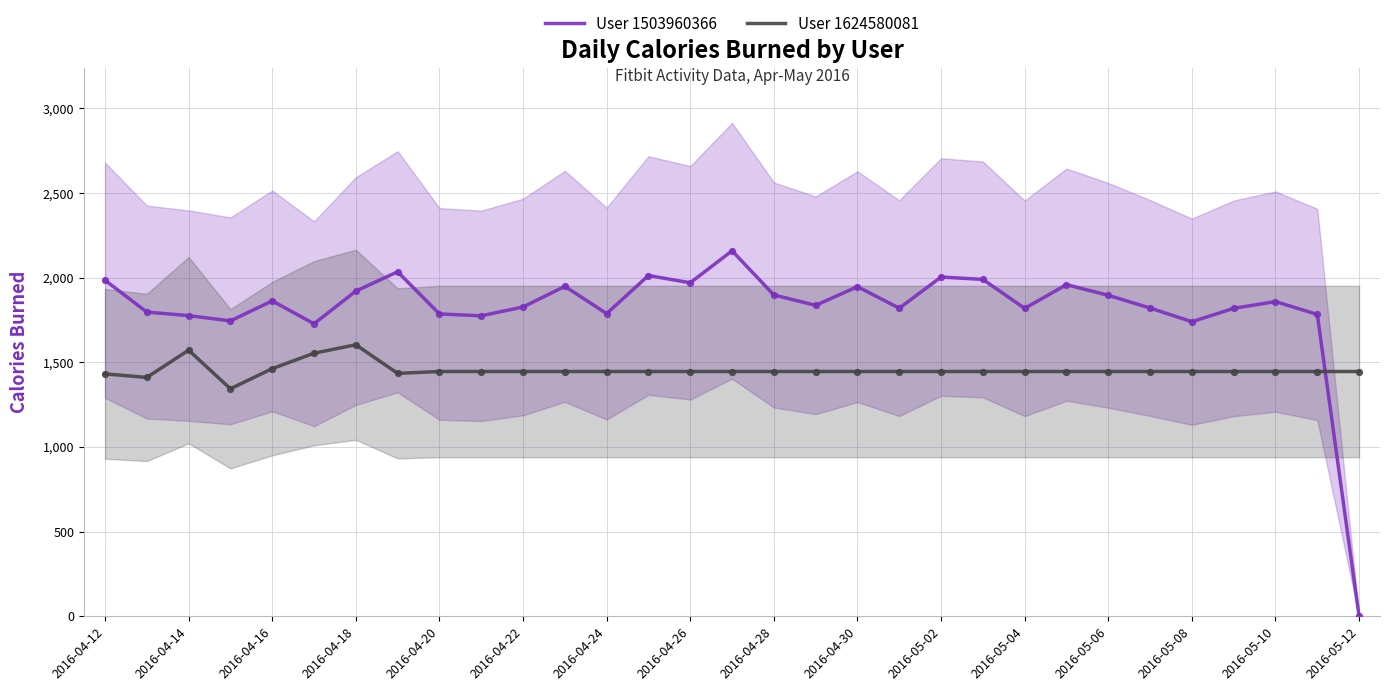

Which series has the largest total across all categories?

User 1503960366